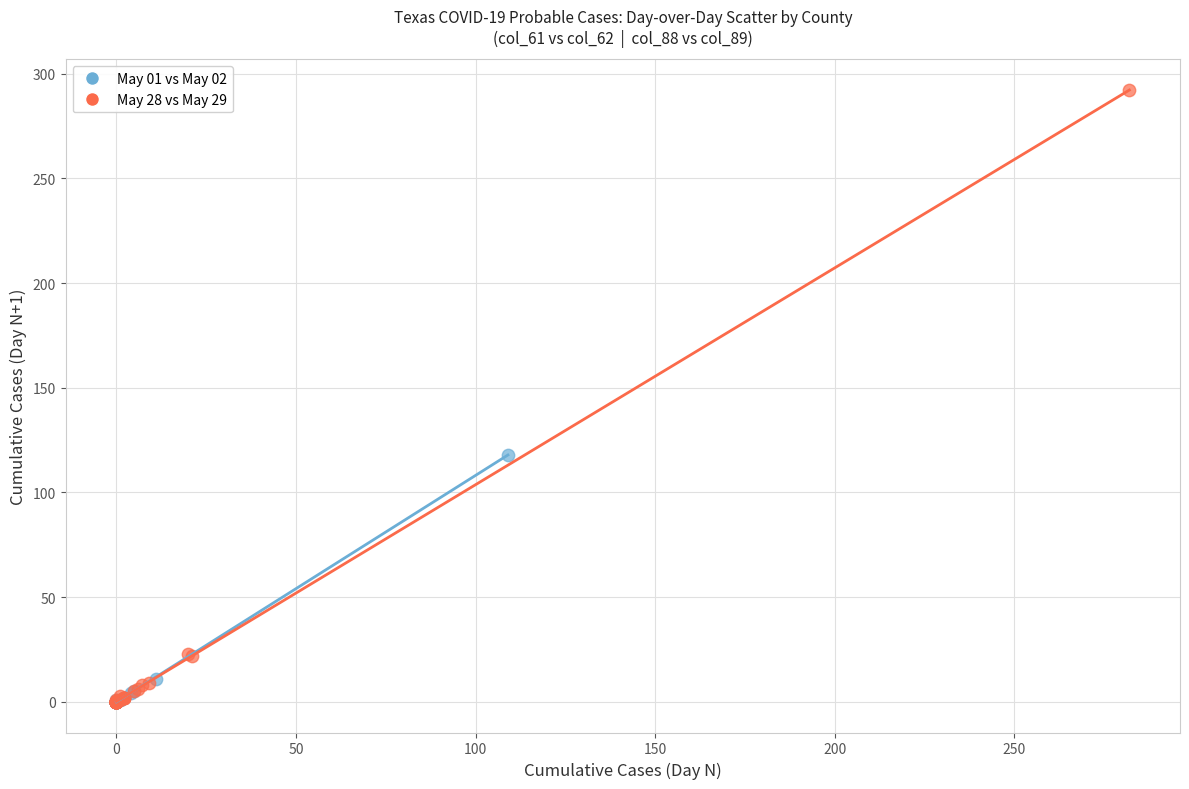

Which series has the largest Y range (max minus min)?

May 28 vs May 29